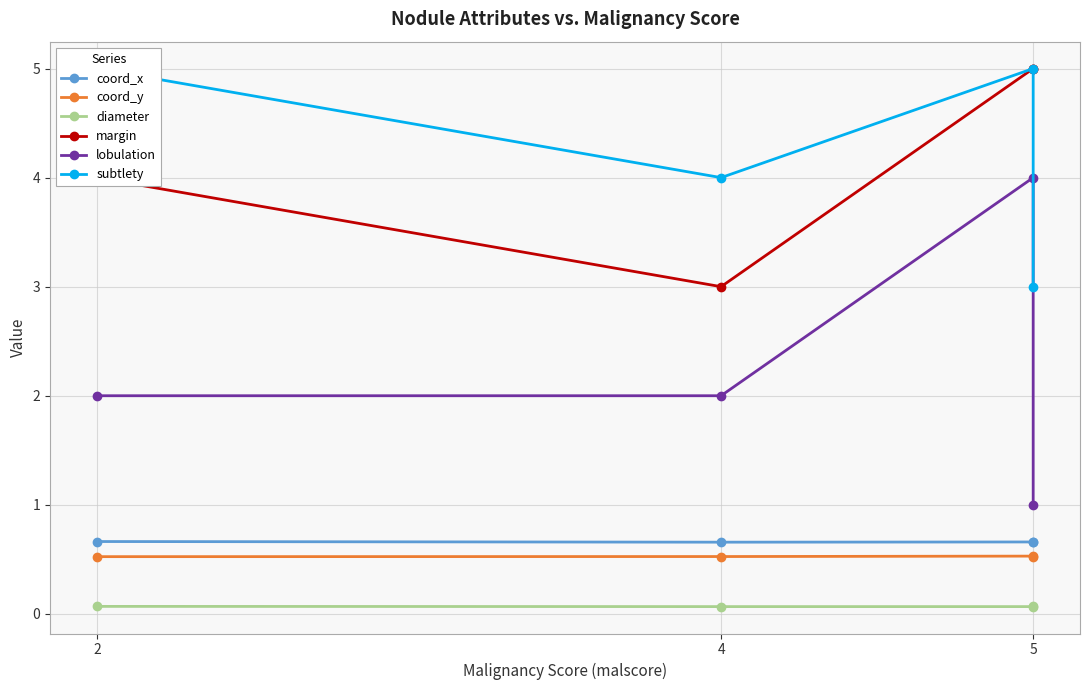

How many data points in lobulation are less than 2?

1